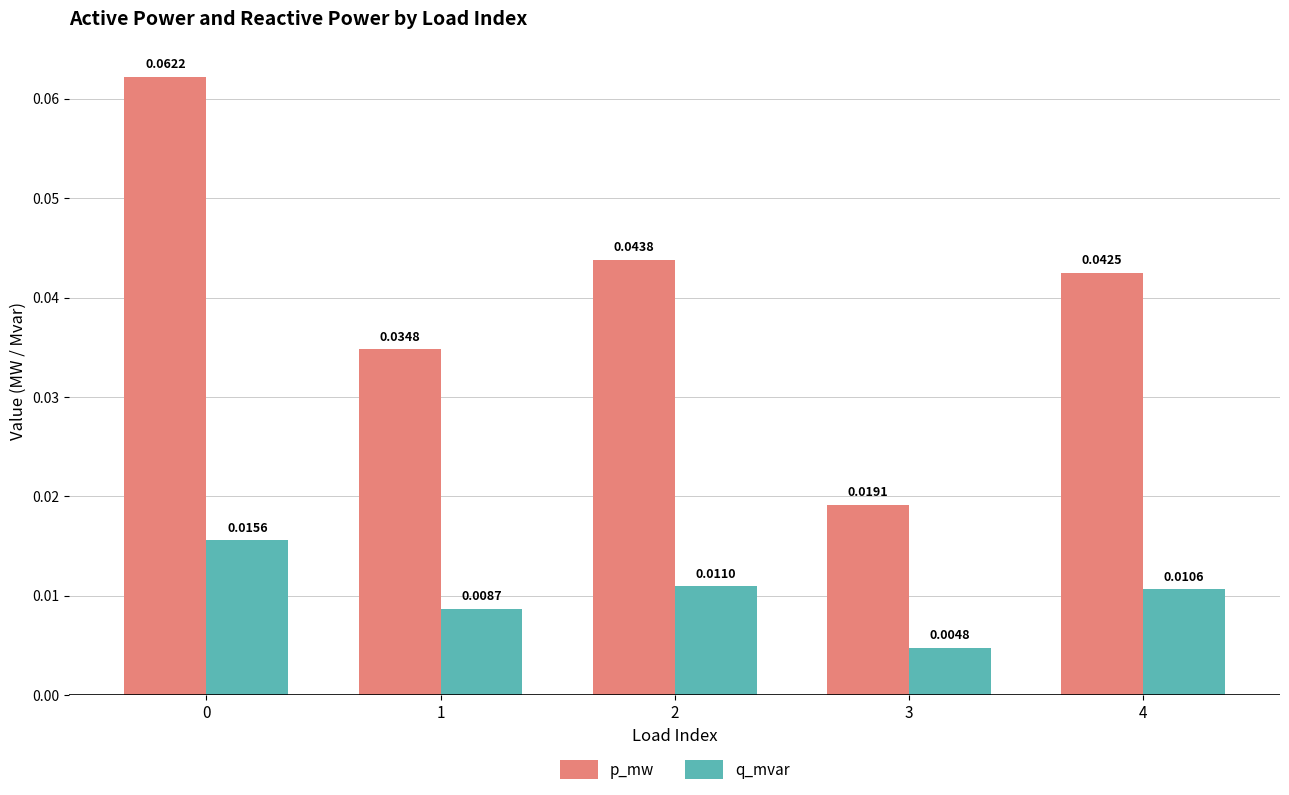

Does the chart contain any negative values?

No